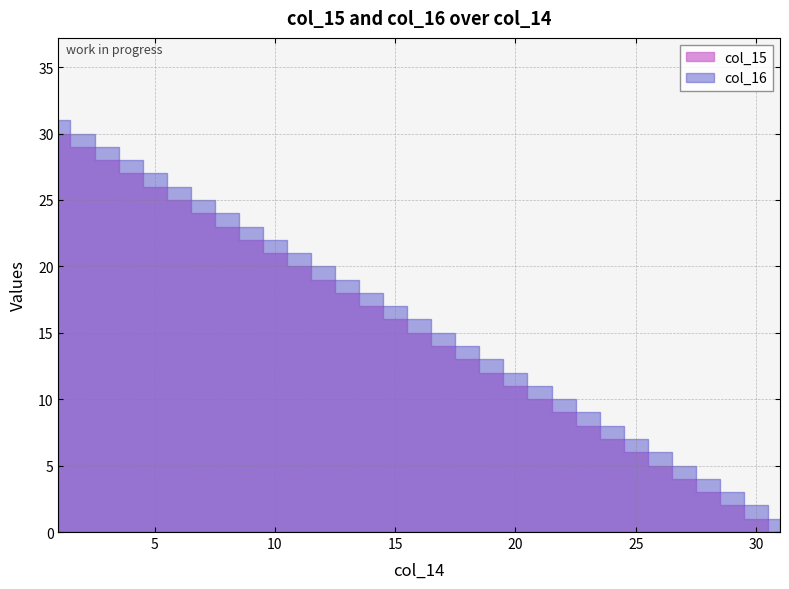

What is the difference between the maximum and minimum values in the col_15 series?

30